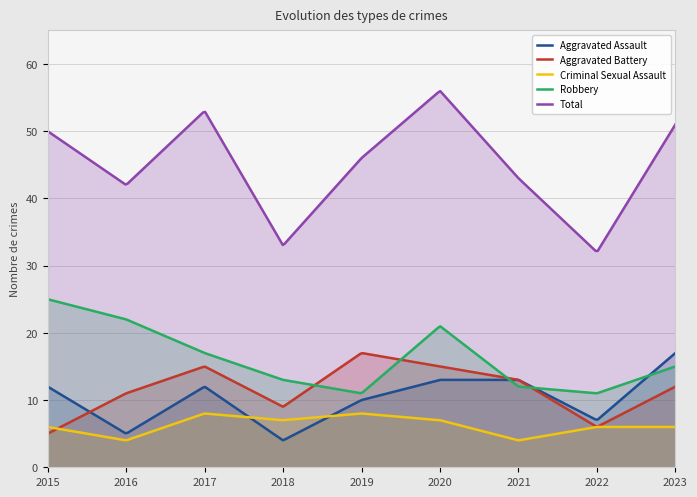

How many interior local peaks does the Robbery series have?

1